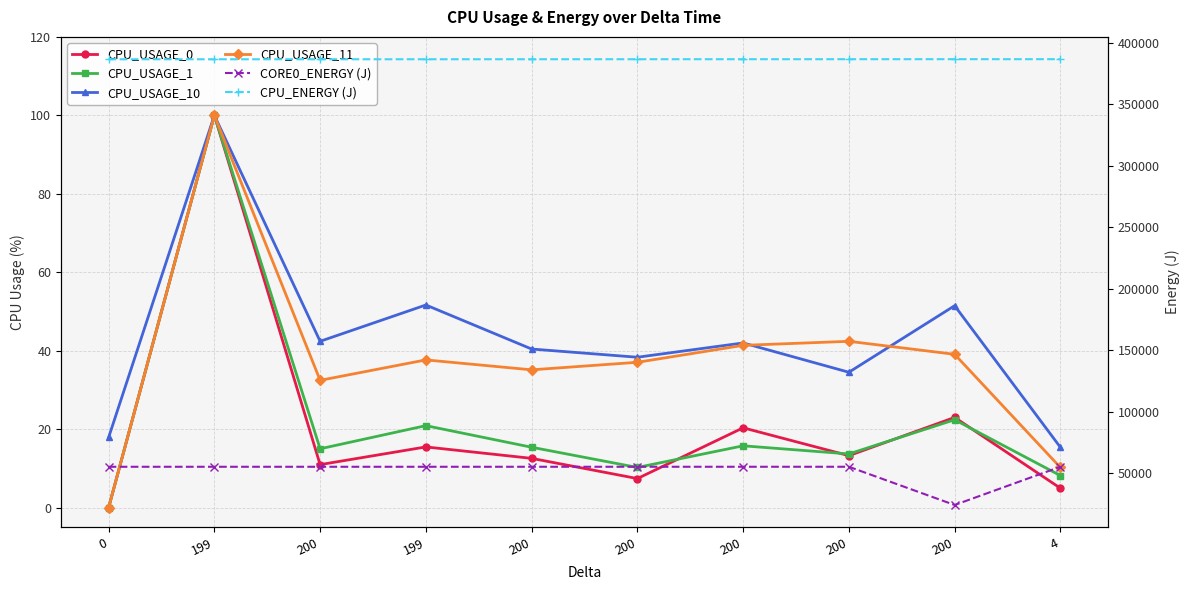

What is the sum of the CPU_USAGE_1 values at 200 and 199?

36.3